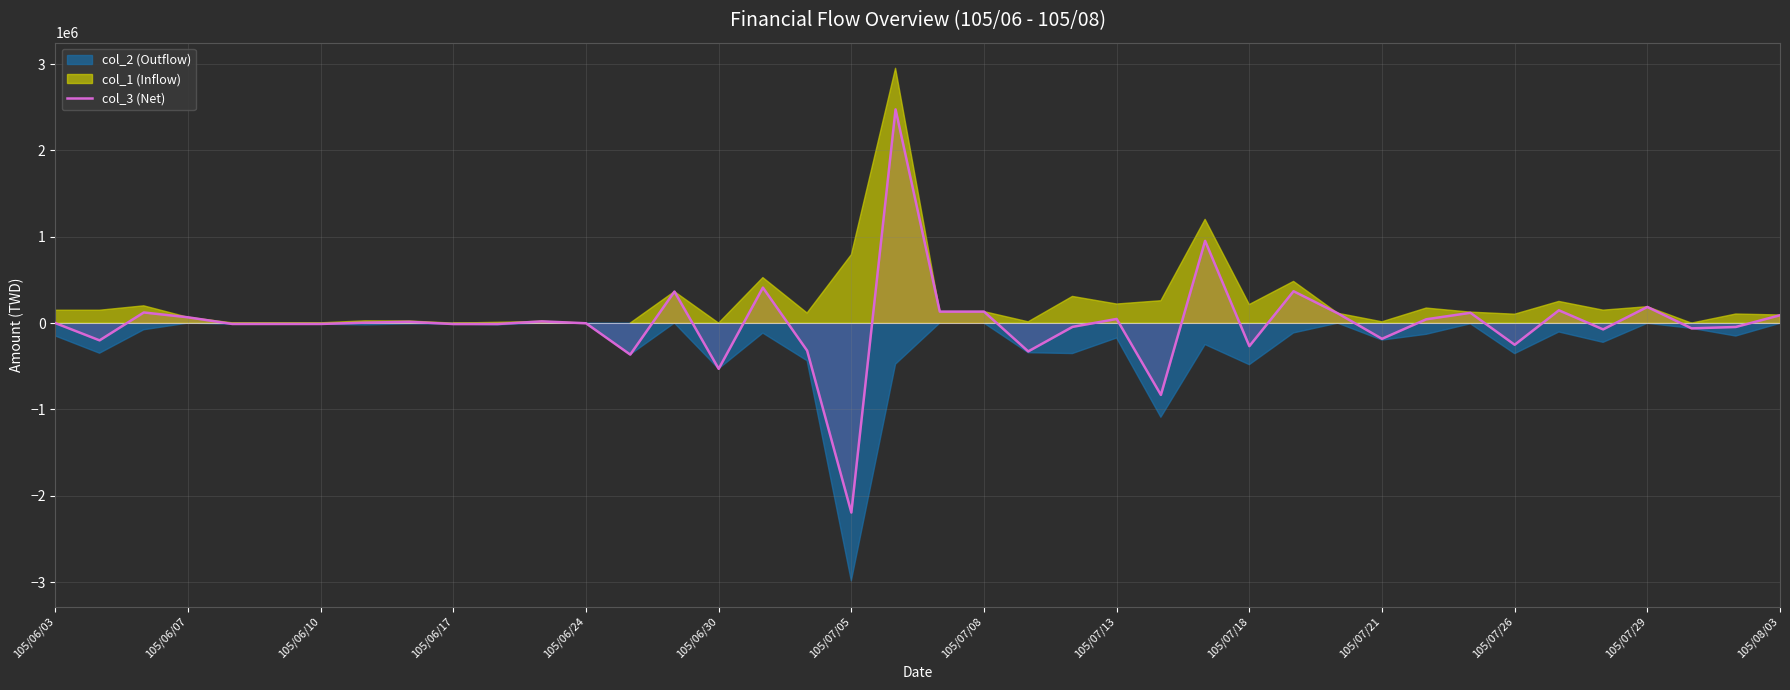

Reading left to right, extract all data points from this chart.

0	-200000	123000	67000	-10000	-10000	-10000	5000	15000	-11000	-11000	20000	-2000	-365000	365000	-530000	411000	-319000	-2195000	2476000	133000	133000	-328000	-44000	48000	-832000	953000	-267000	369000	113000	-182000	44000	119000	-251000	148000	-73000	187000	-61000	-45000	91000